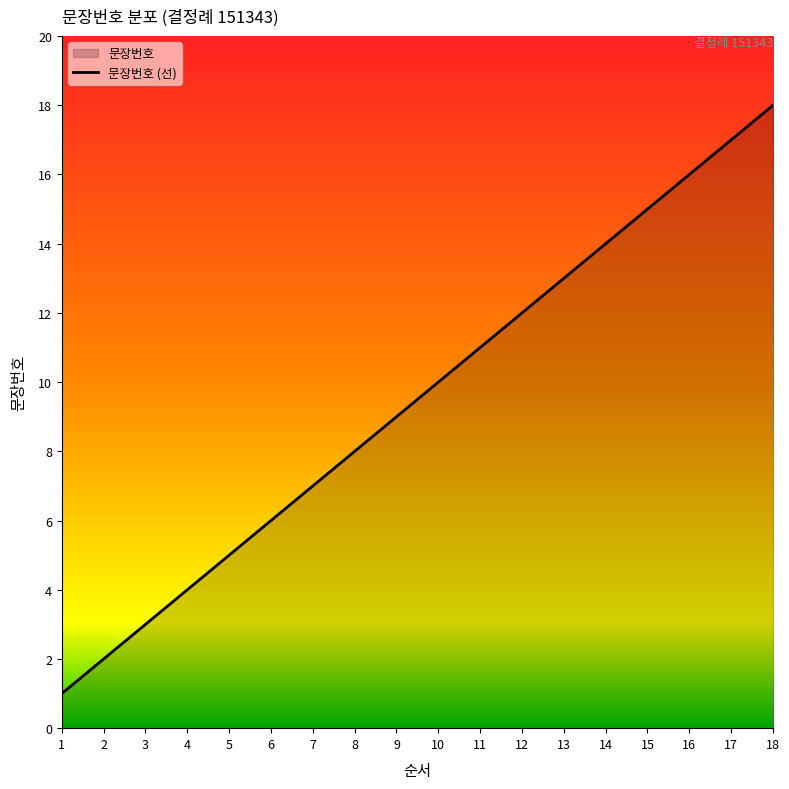

Rank the categories by value from lowest to highest.

1, 2, 3, 4, 5, 6, 7, 8, 9, 10, 11, 12, 13, 14, 15, 16, 17, 18